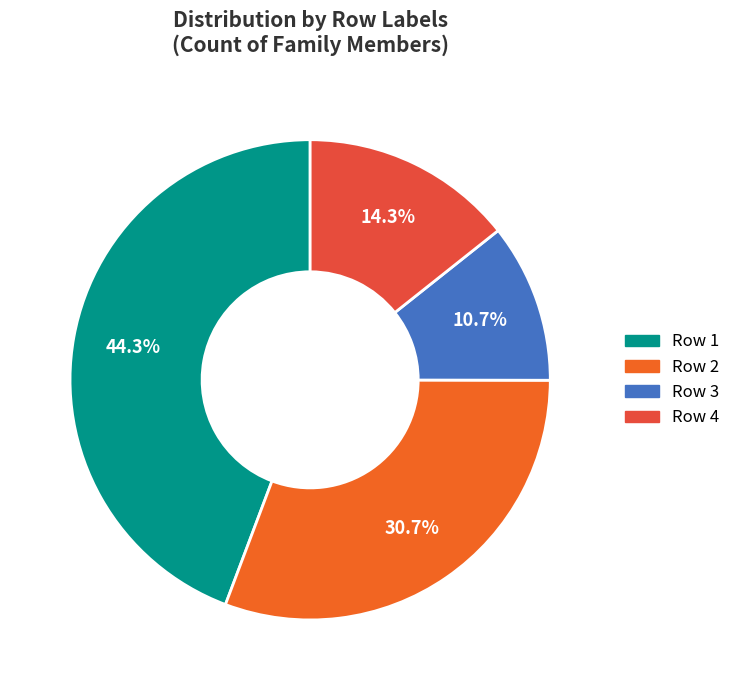

Count the number of slices in the pie.

4